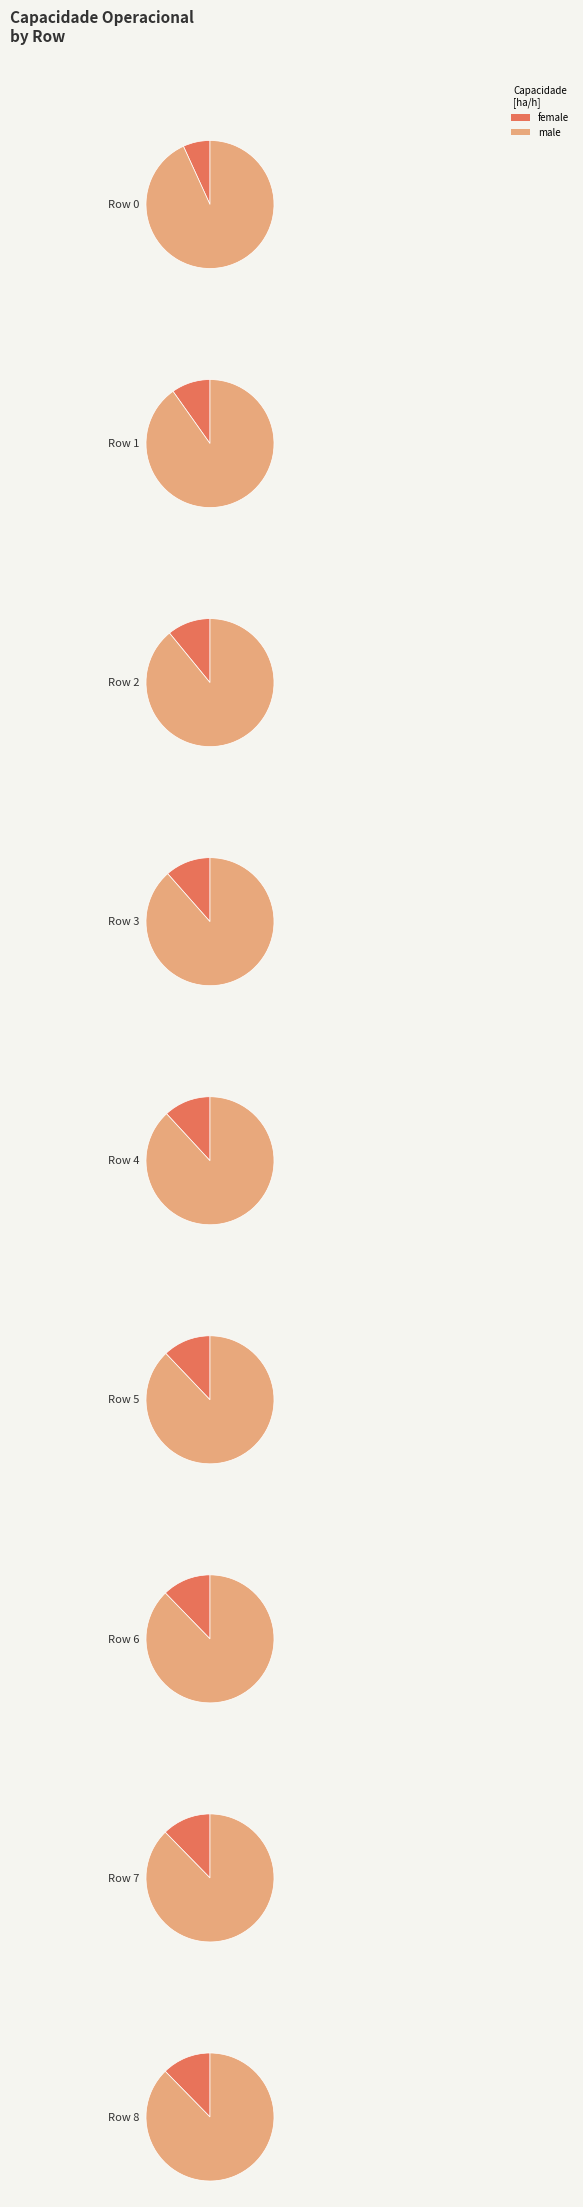

Is it true that 0 is 1% of the pie?

False